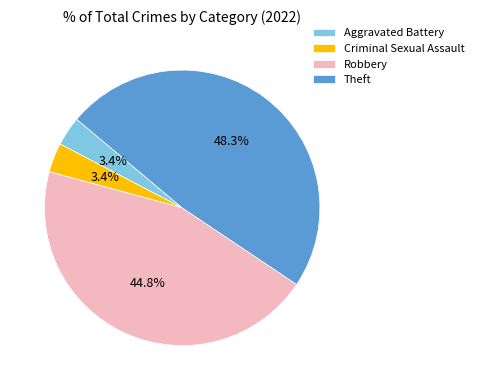

Does any single category account for the majority?

No